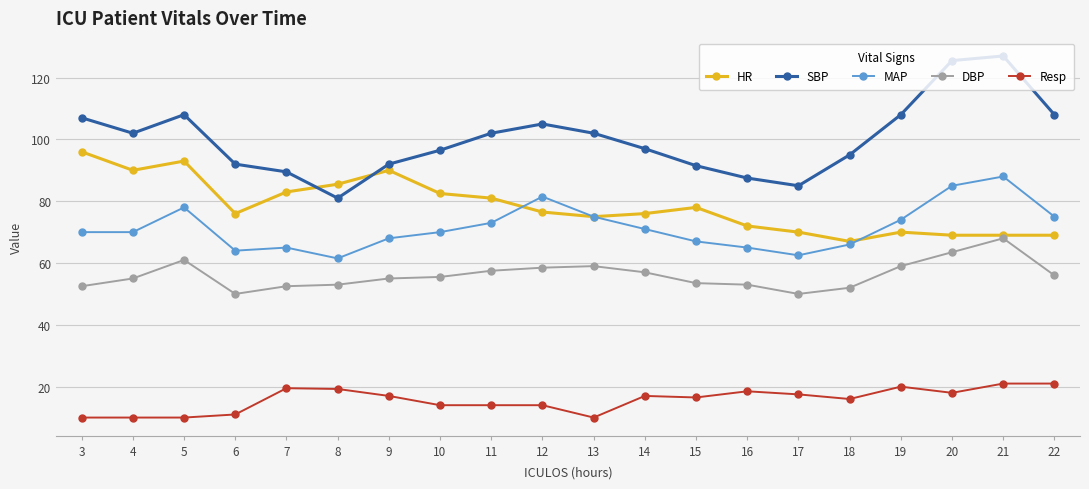

At which category does DBP reach its first local peak?

5